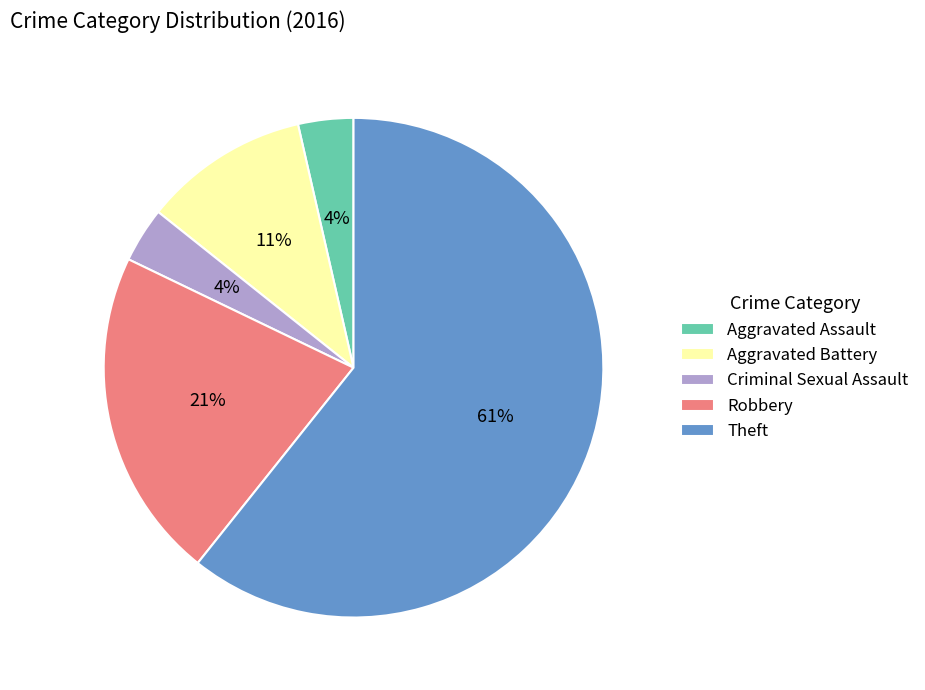

To the nearest percent, what is the average slice percentage?

20%